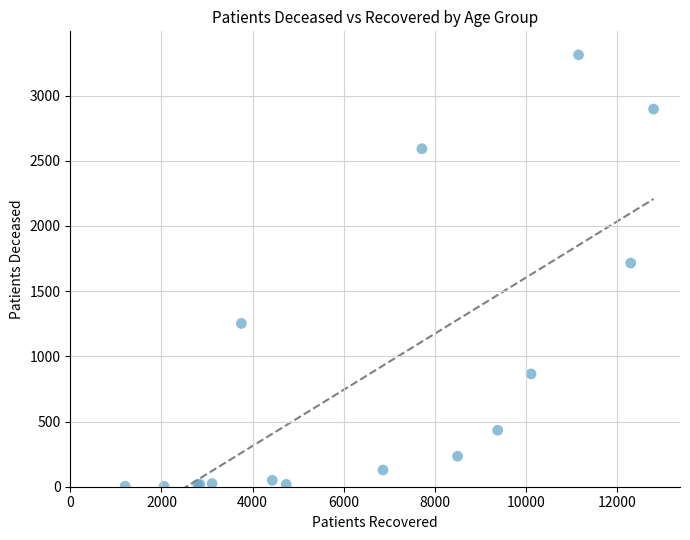

What Y value in the scatter plot is closest to 1657?

1715